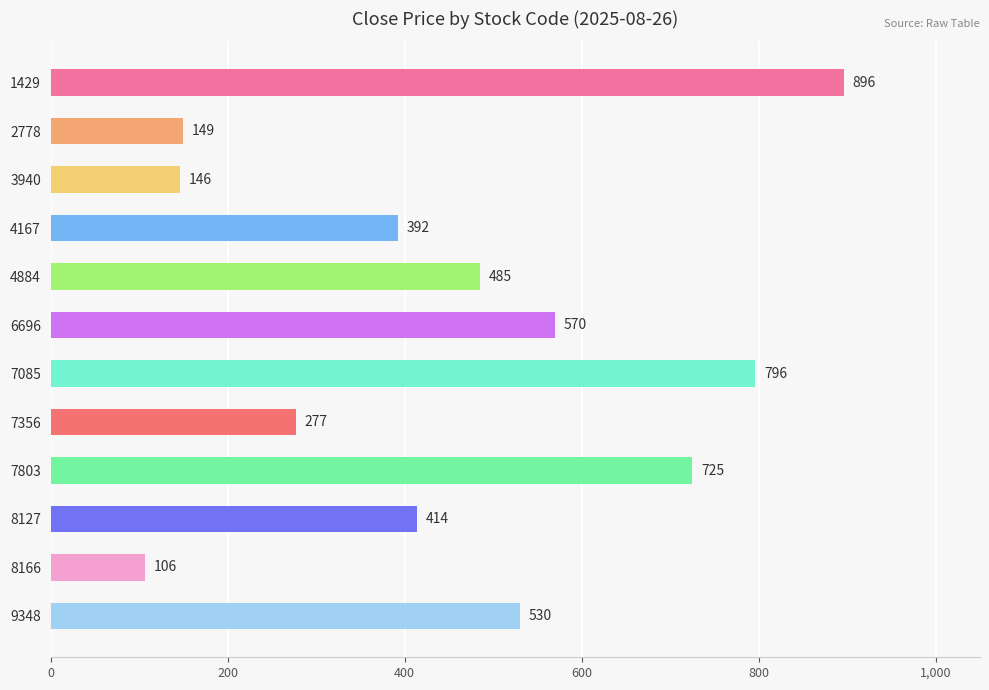

Rank the categories by value from highest to lowest.

1429, 7085, 7803, 6696, 9348, 4884, 8127, 4167, 7356, 2778, 3940, 8166